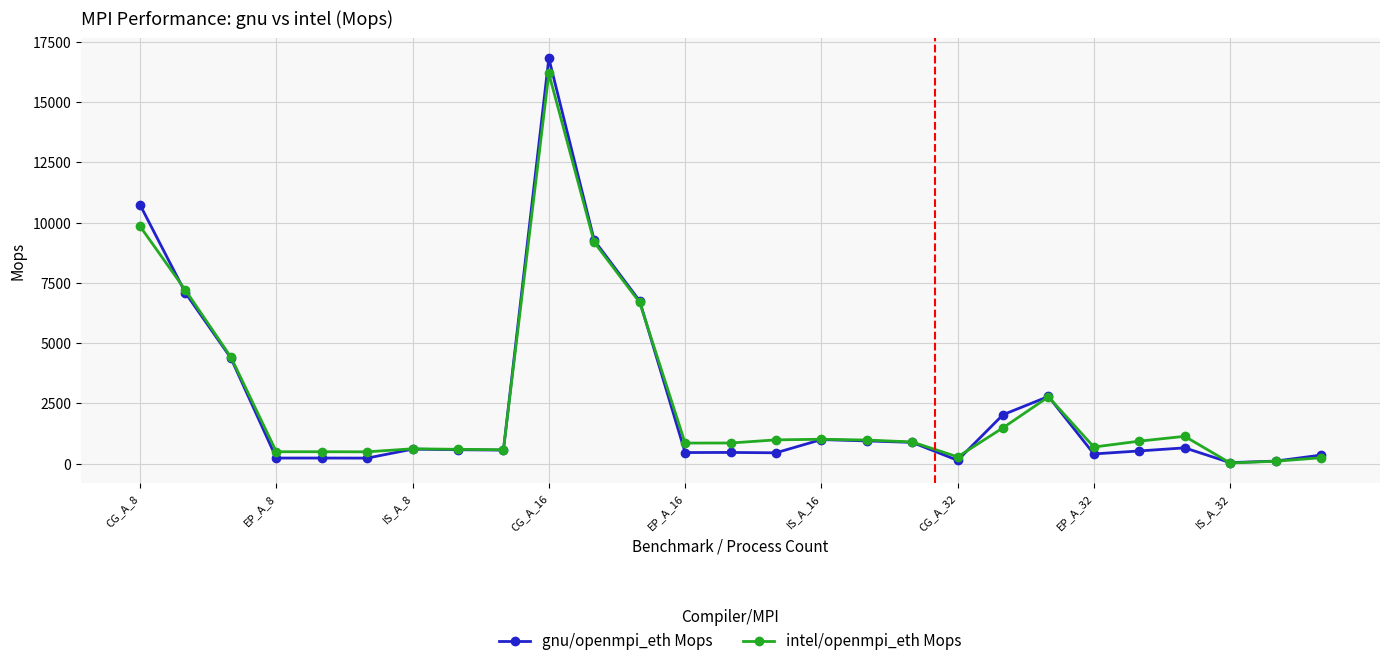

At how many categories does at least one series exceed 3470?

6